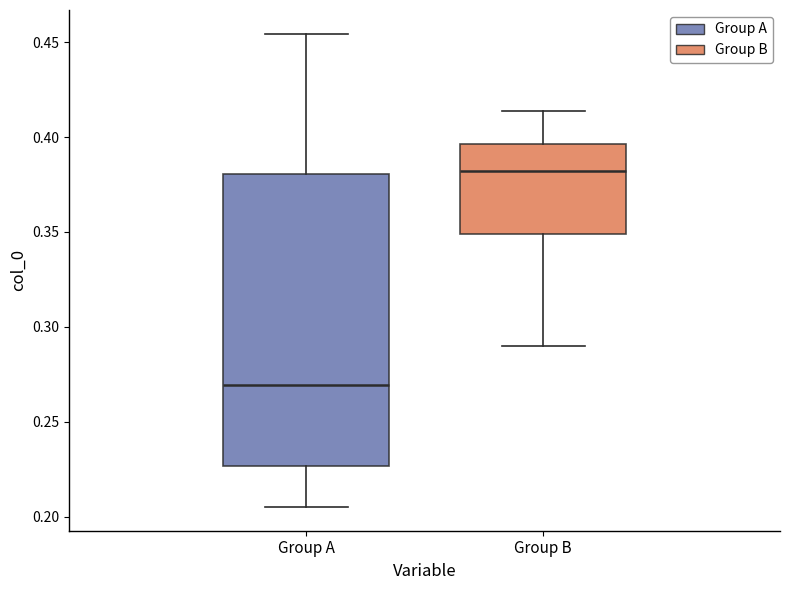

Where does the lower whisker of the box for Group B end on the y-axis? The values are not printed on the chart, so give them approximately, as read against the axis.

0.290